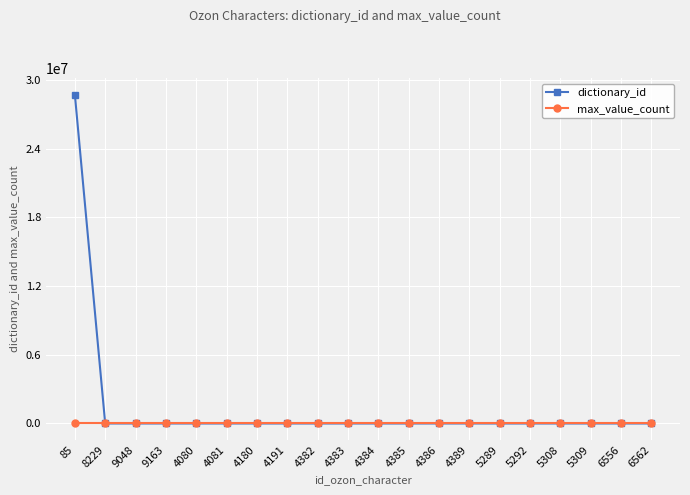

The value of dictionary_id at 4385 is 19889612. True or false?

False